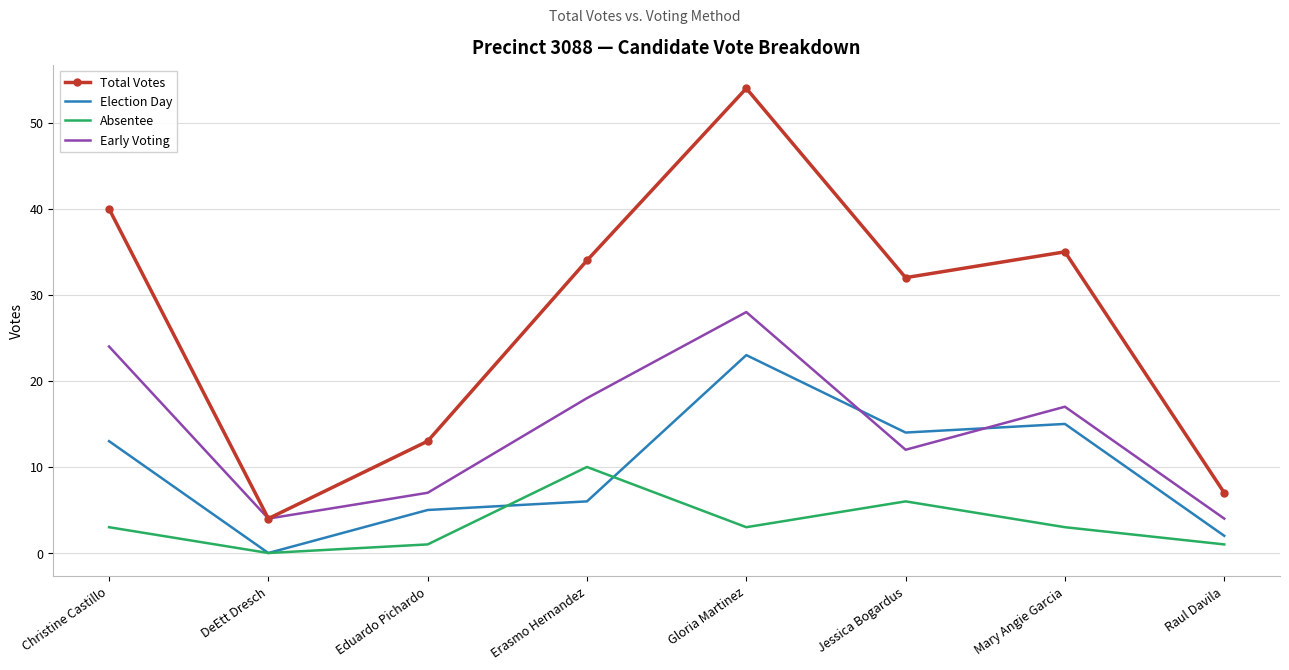

Which category has the highest value in the Total Votes series?

Gloria Martinez